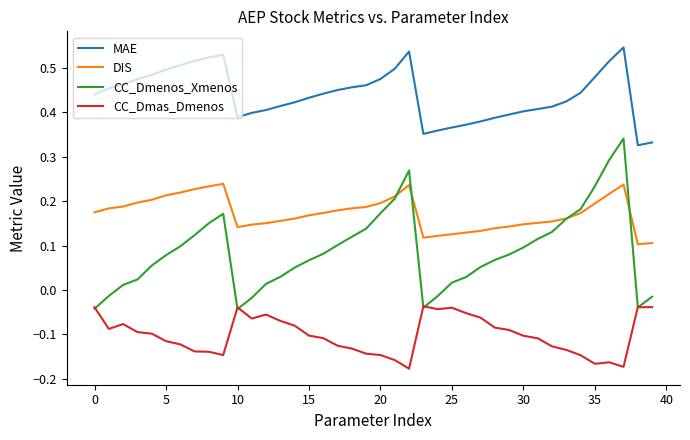

Which series has the largest range (max minus min)?

CC_Dmenos_Xmenos